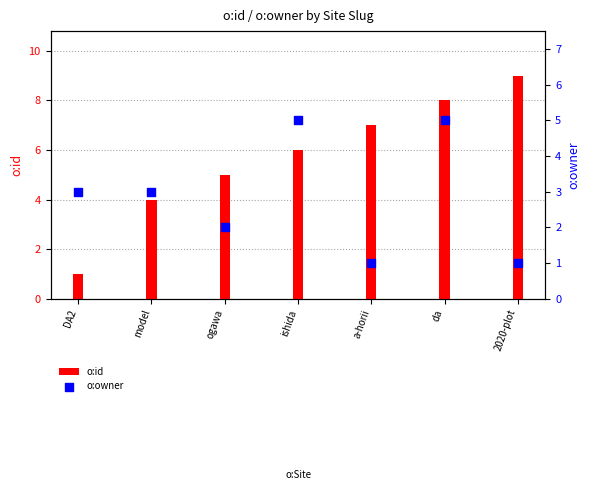

Which series contains the highest Y value?

o:id